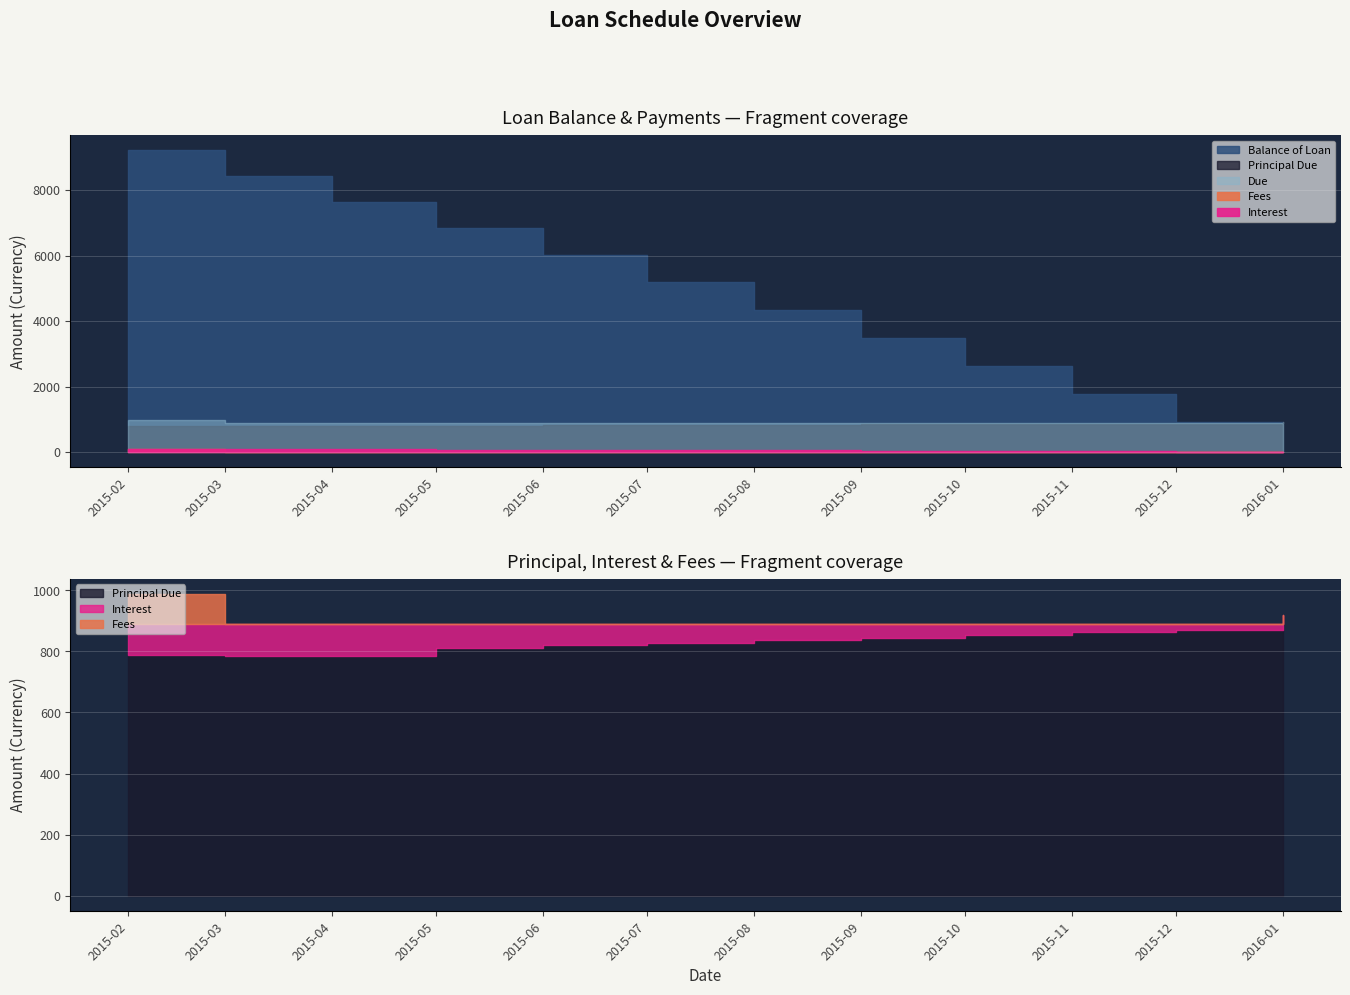

Reading left to right, list all the values displayed in this chart.

Balance of Loan: 9211.9	8425.4	7639.8	6827.8	6007.5	5179.1	4342.5	3497.3	2643.8	1781.8	911.1	0.0
Principal Due: 788.1	786.5	785.6	812.1	820.2	828.4	836.7	845.1	853.5	862.0	870.7	911.1
Interest: 100.4	102.0	102.9	76.4	68.2	60.1	51.8	43.4	35.0	26.4	17.8	9.1
Fees: 100.0	0.0	0.0	0.0	0.0	0.0	0.0	0.0	0.0	0.0	0.0	0.0
Due: 988.5	888.5	888.5	888.5	888.5	888.5	888.5	888.5	888.5	888.5	888.5	920.2